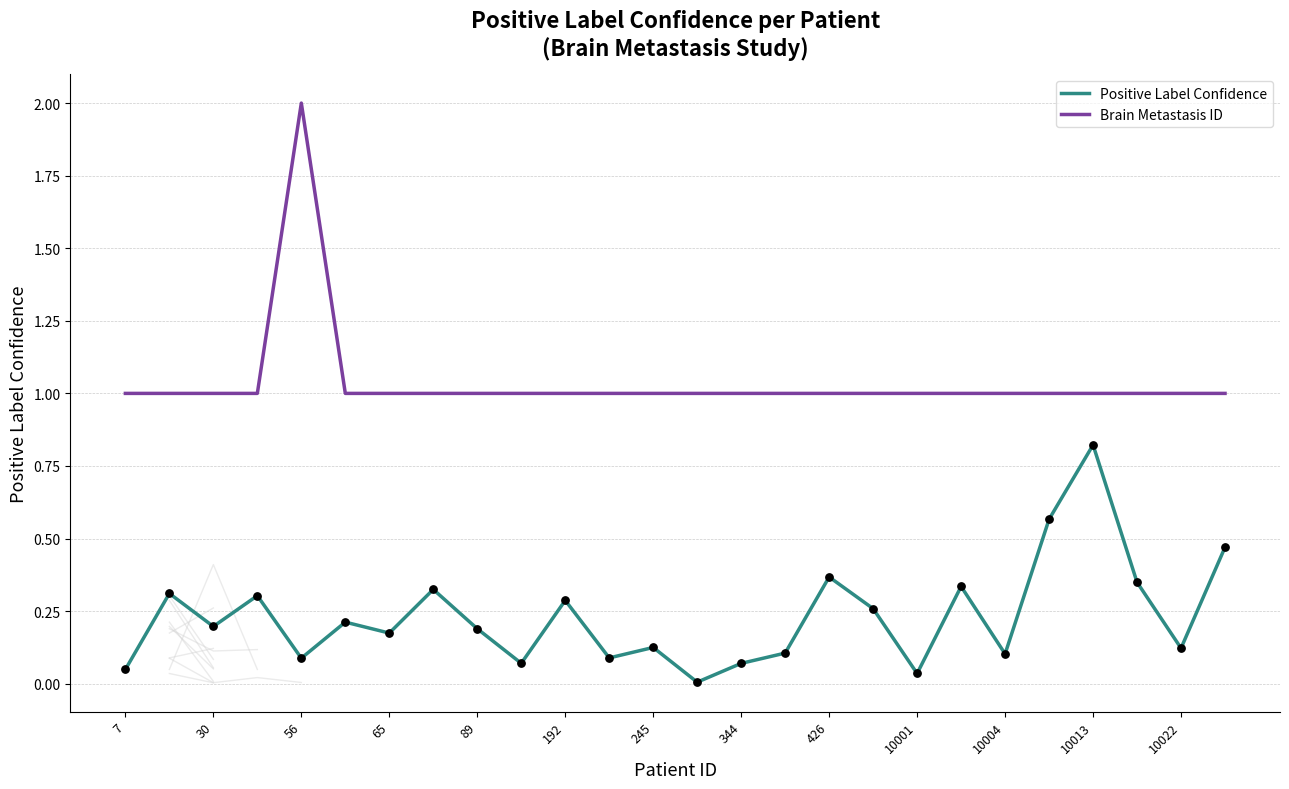

Which series reaches the maximum Y coordinate?

Brain Metastasis ID